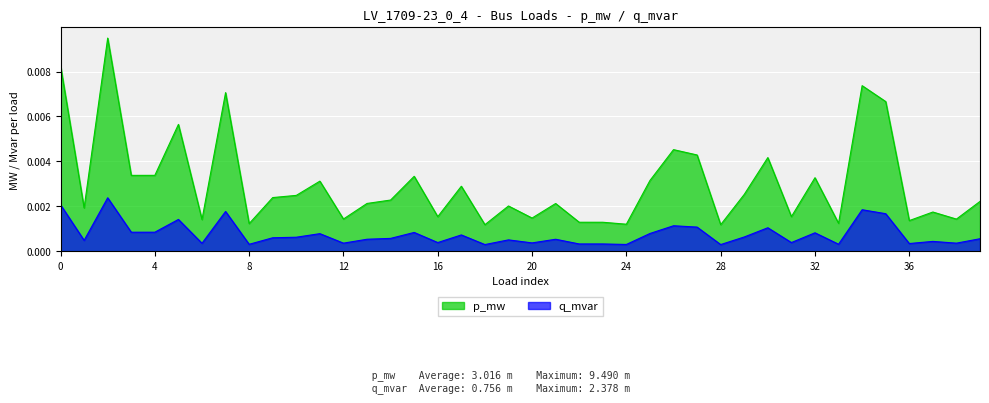

True or false: q_mvar and p_mw intersect in this chart.

False